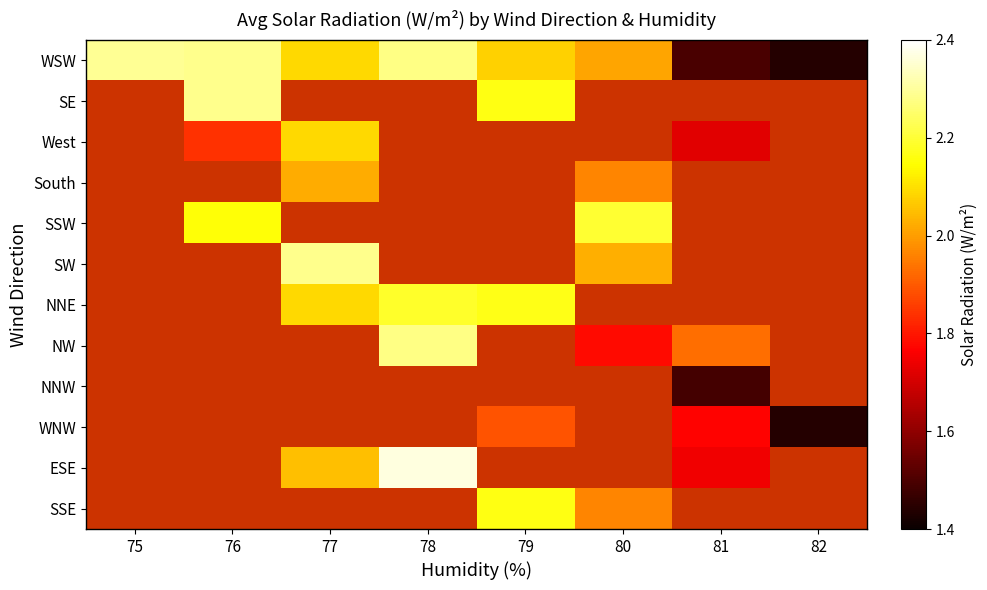

Which label corresponds to the largest value in the chart?

78